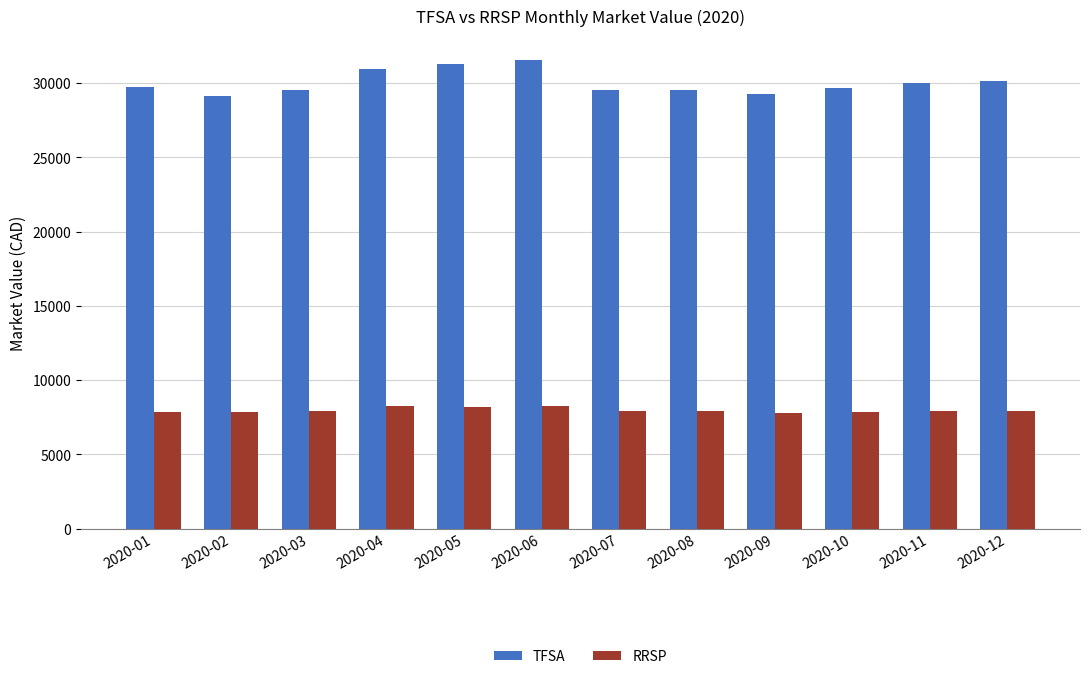

How many bars are there in each group?

2